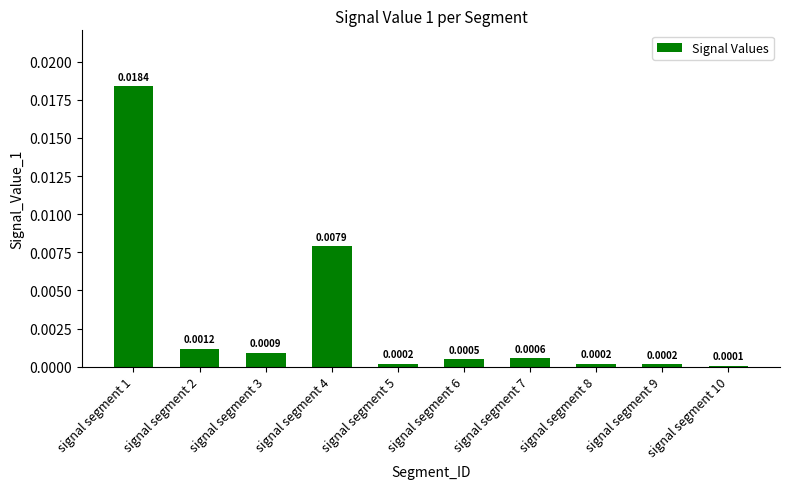

At which label is the value closest to 0?

signal segment 10